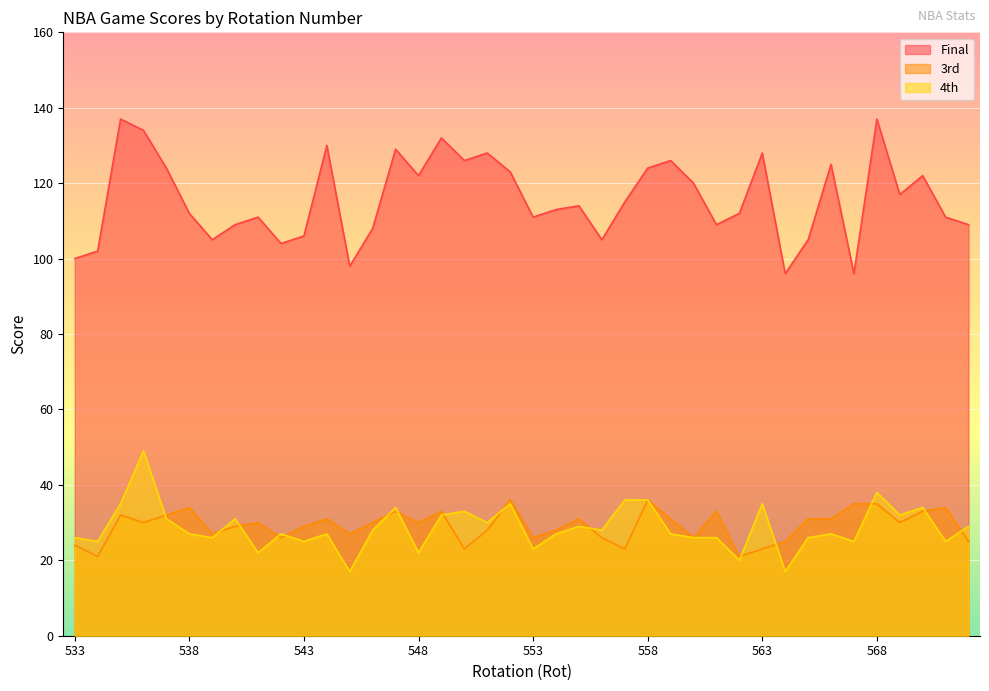

At how many categories does at least one series exceed 76?

40